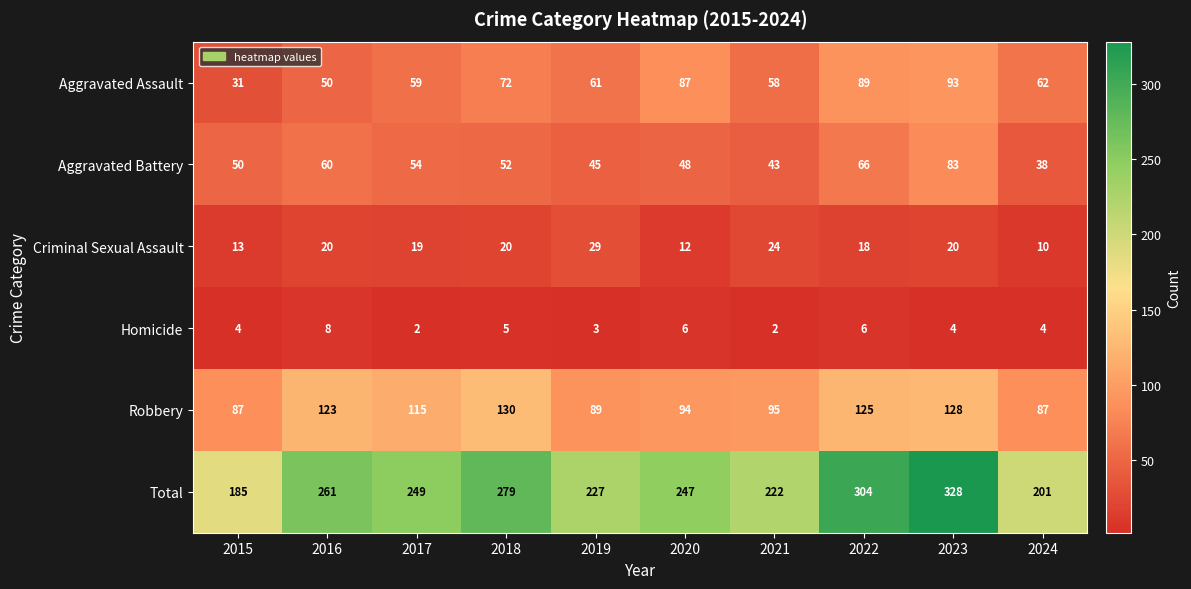

What is the approximate value of Total at 2021, to the nearest 10?

220